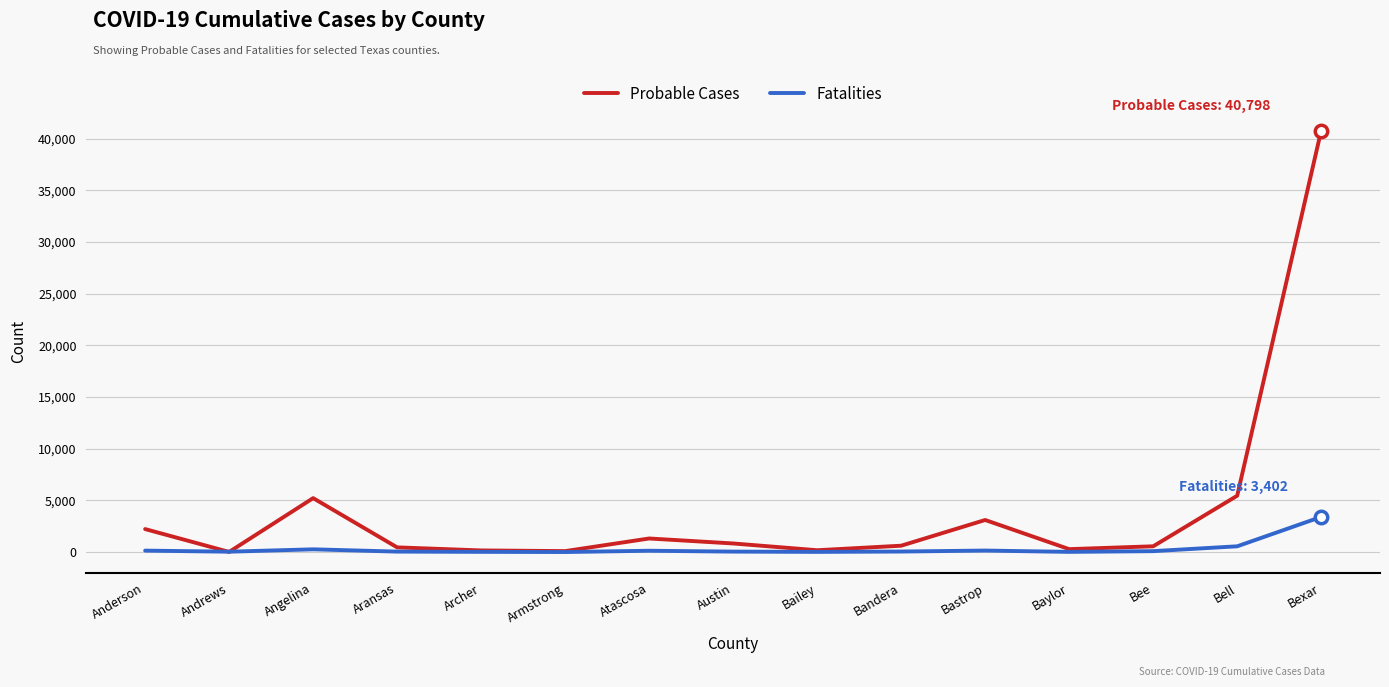

Is the value of Probable Cases at Anderson greater than the value of Fatalities at Bastrop?

Yes